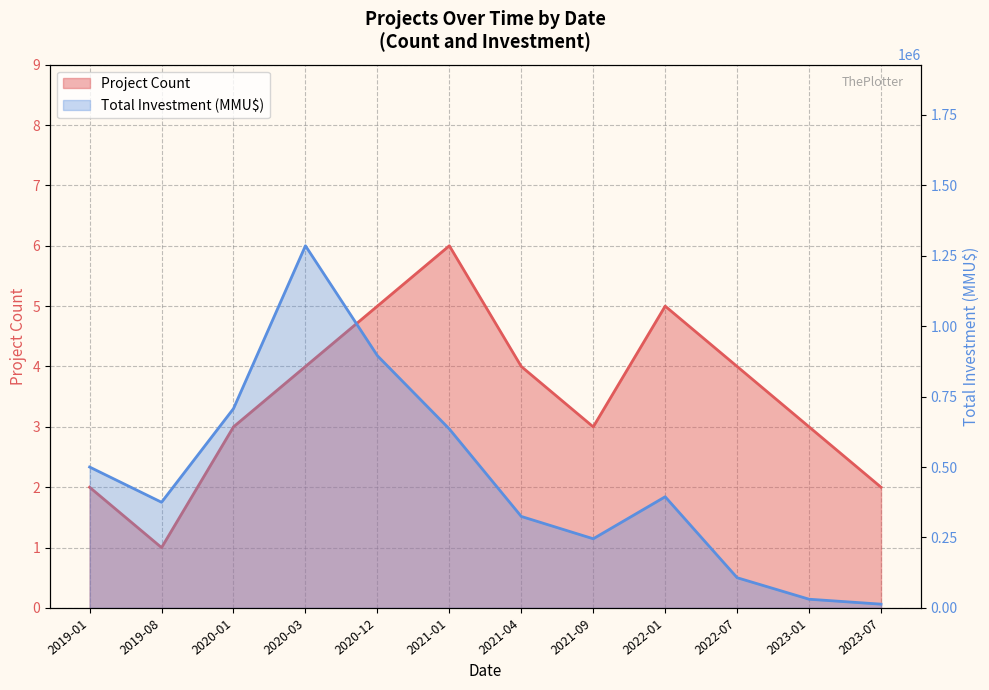

Which has a higher value, 2019-08 or 2021-09?

2021-09